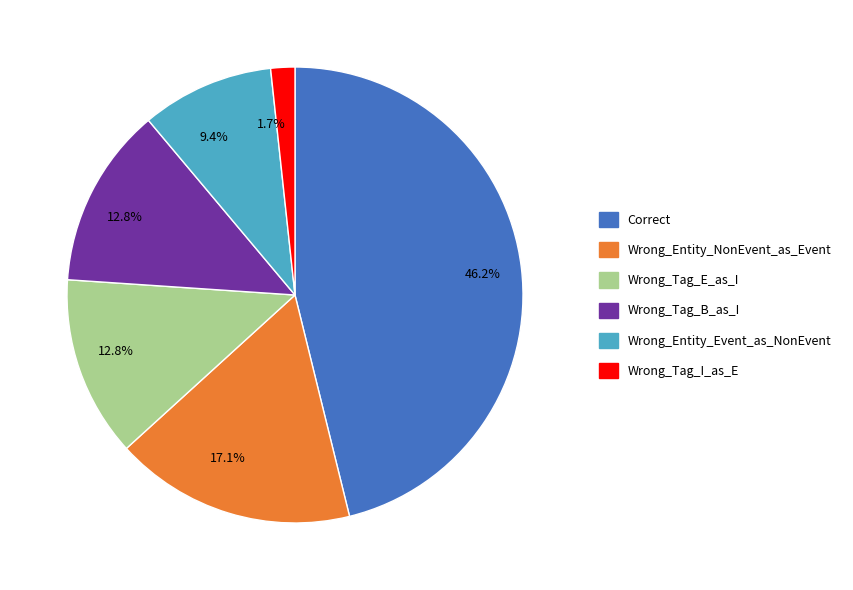

Does any single category account for the majority?

No